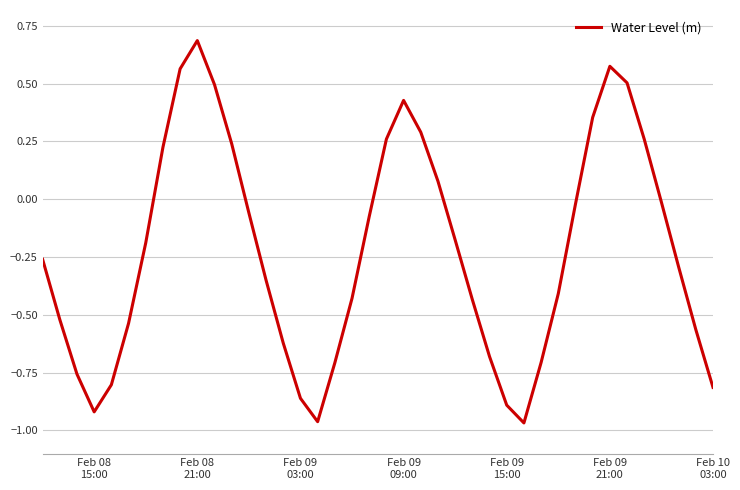

What is the difference between the maximum and minimum values?

1.7